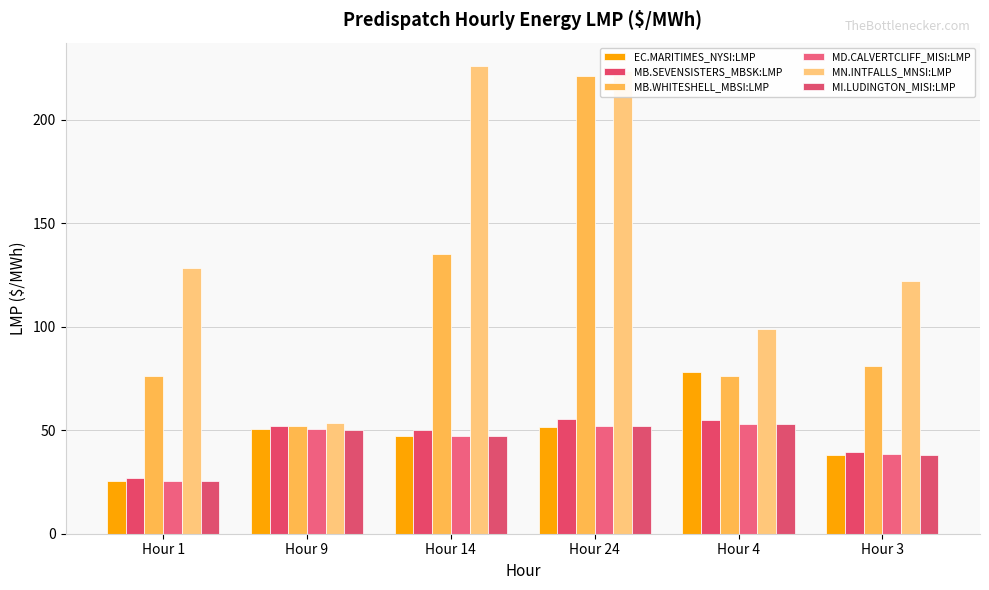

What is the sum of all MN.INTFALLS_MNSI:LMP values?

852.2